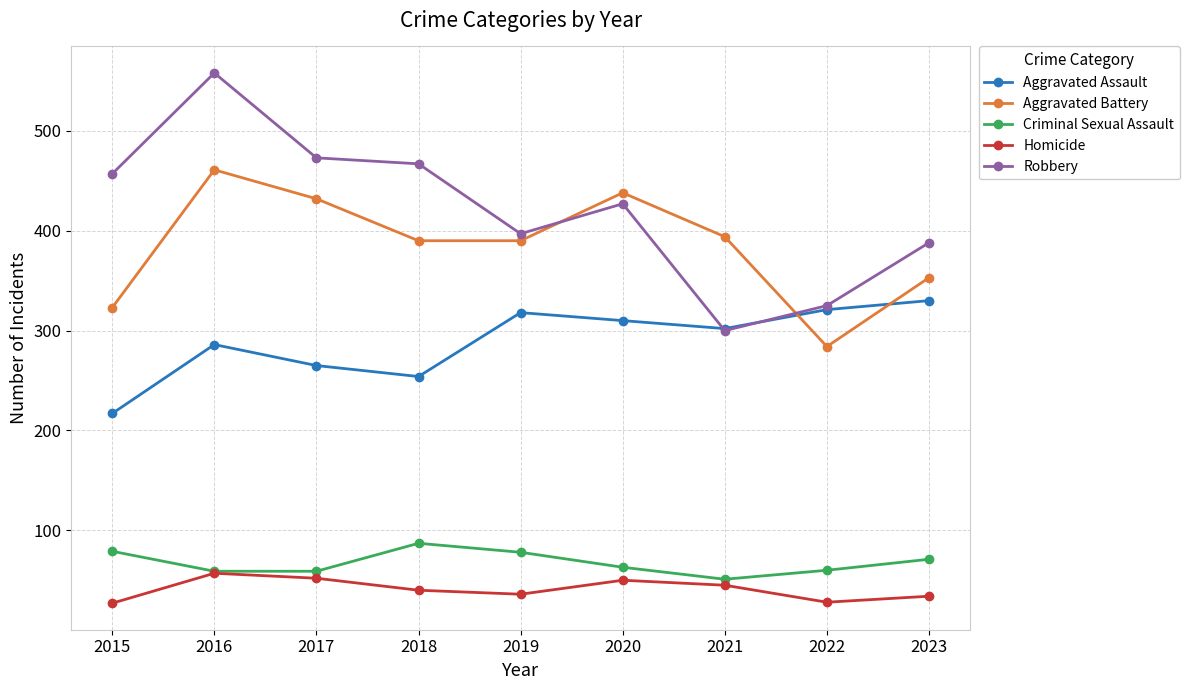

Is it true that Criminal Sexual Assault equals 85 at 2021?

False